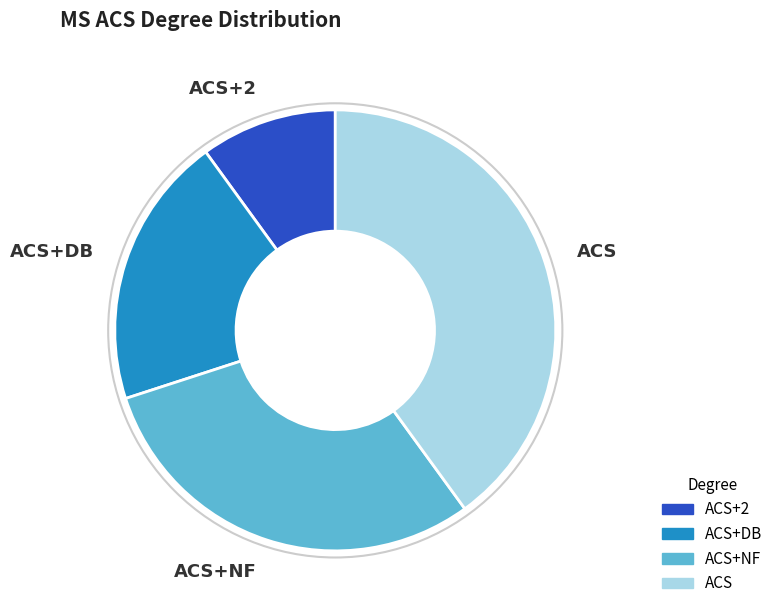

Is there any slice that represents more than half of the pie?

No